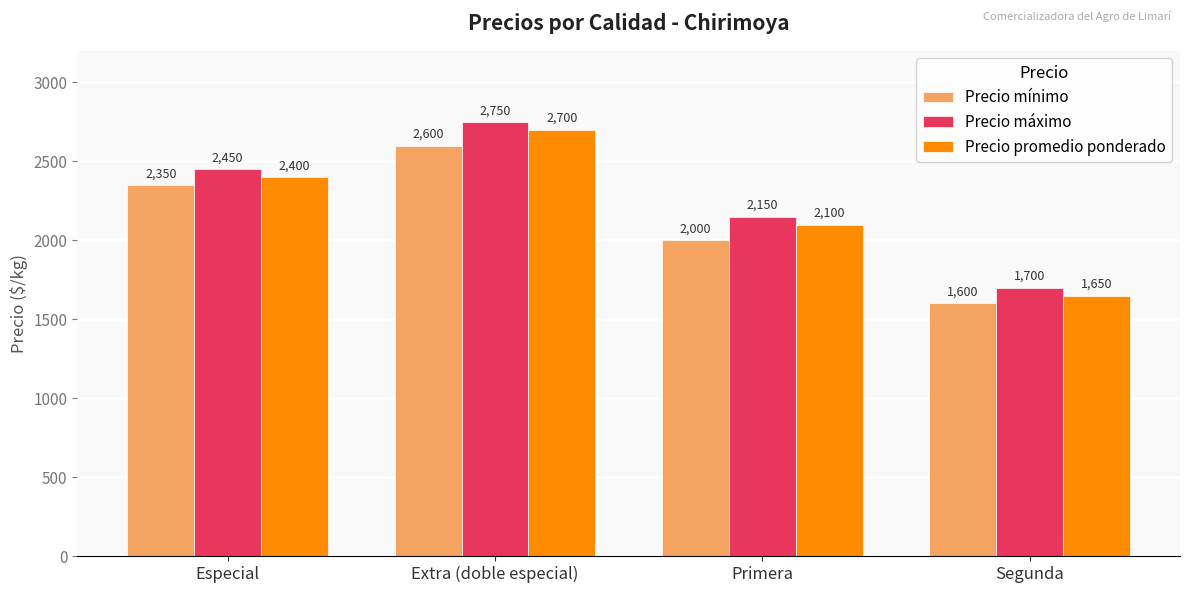

Reading left to right, list all the values displayed in this chart.

Precio mínimo: 2350	2600	2000	1600
Precio máximo: 2450	2750	2150	1700
Precio promedio ponderado: 2400	2700	2100	1650